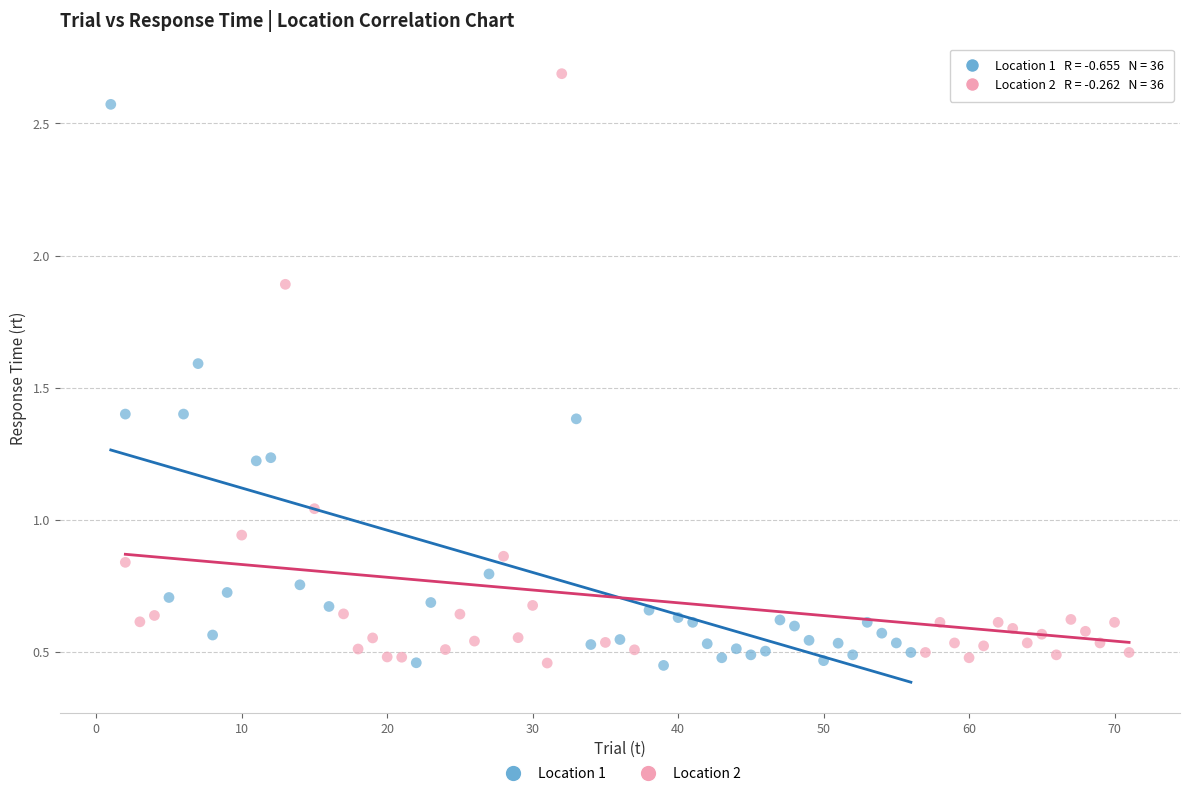

Which series contains the highest Y value?

Location 2